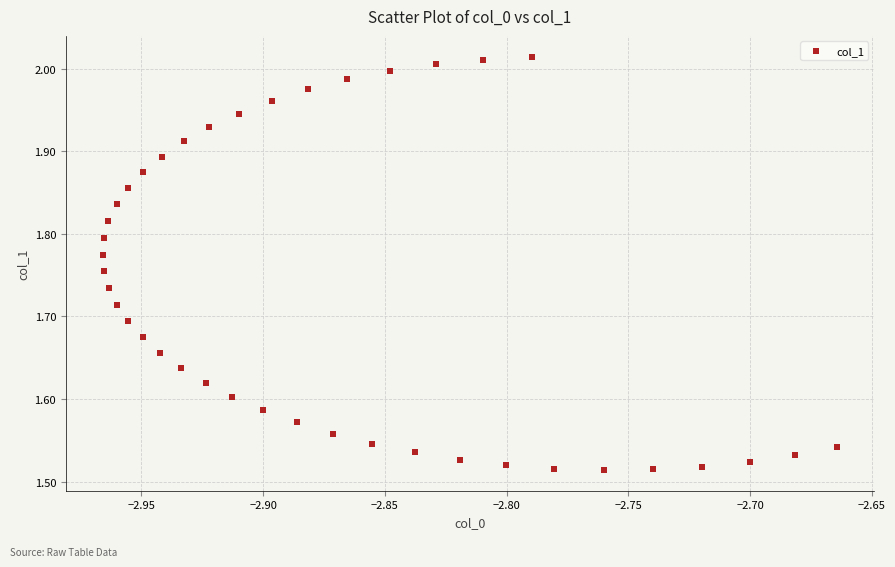

What is the range of X values (max minus min)?

0.3